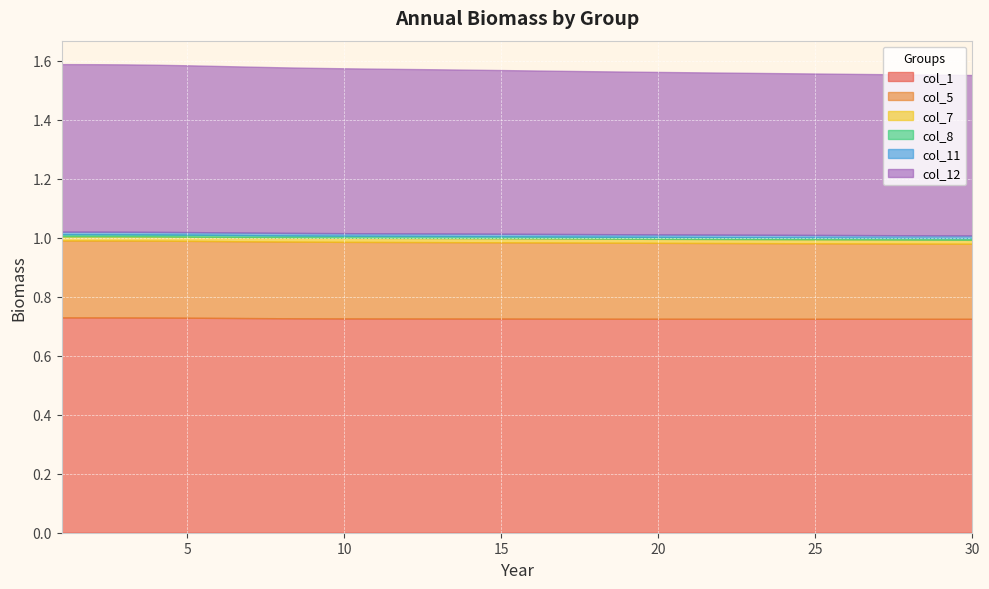

True or false: col_7 and col_11 cross at least once.

False